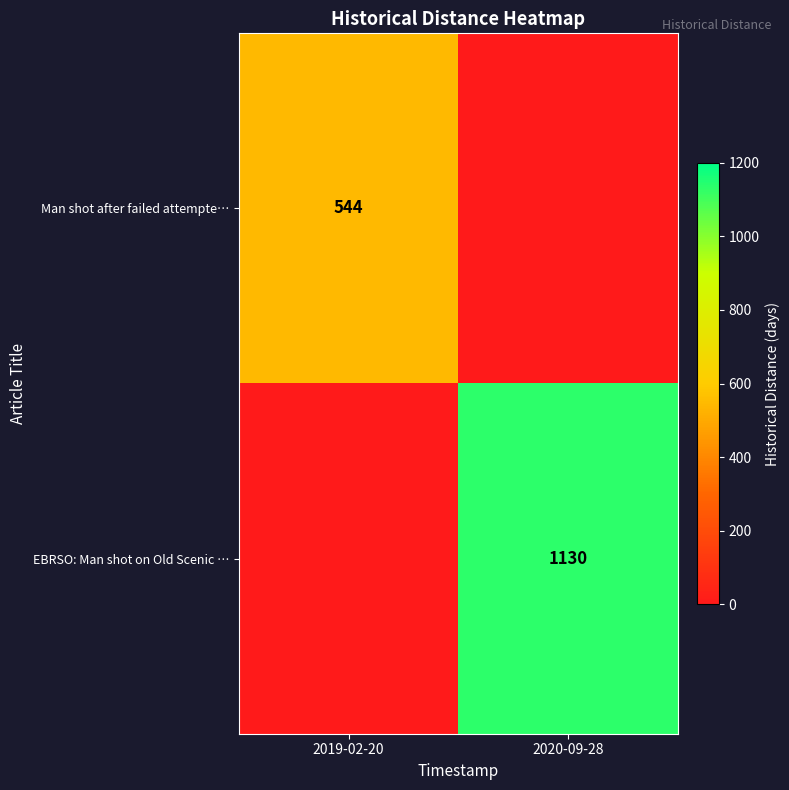

True or false: Man shot after failed attempte… has a value of 799 at 2019-02-20.

False